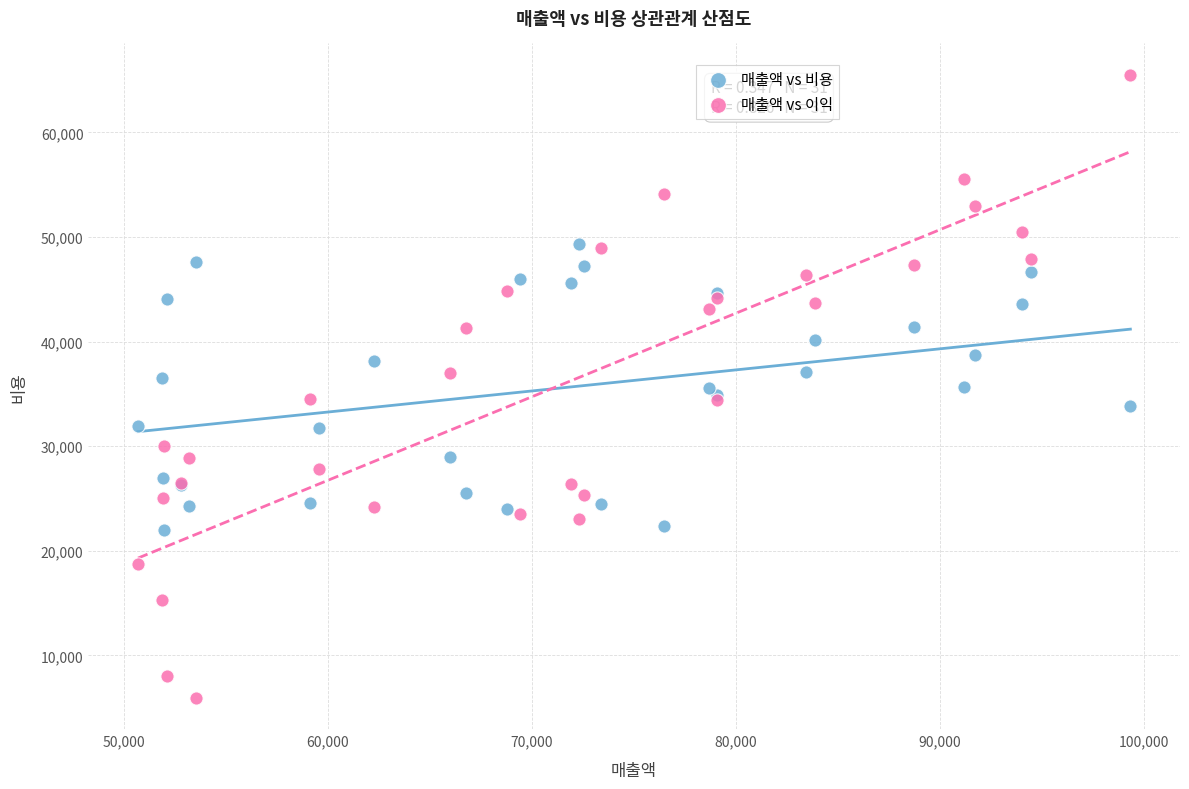

Which series has the widest spread of Y values?

매출액 vs 이익